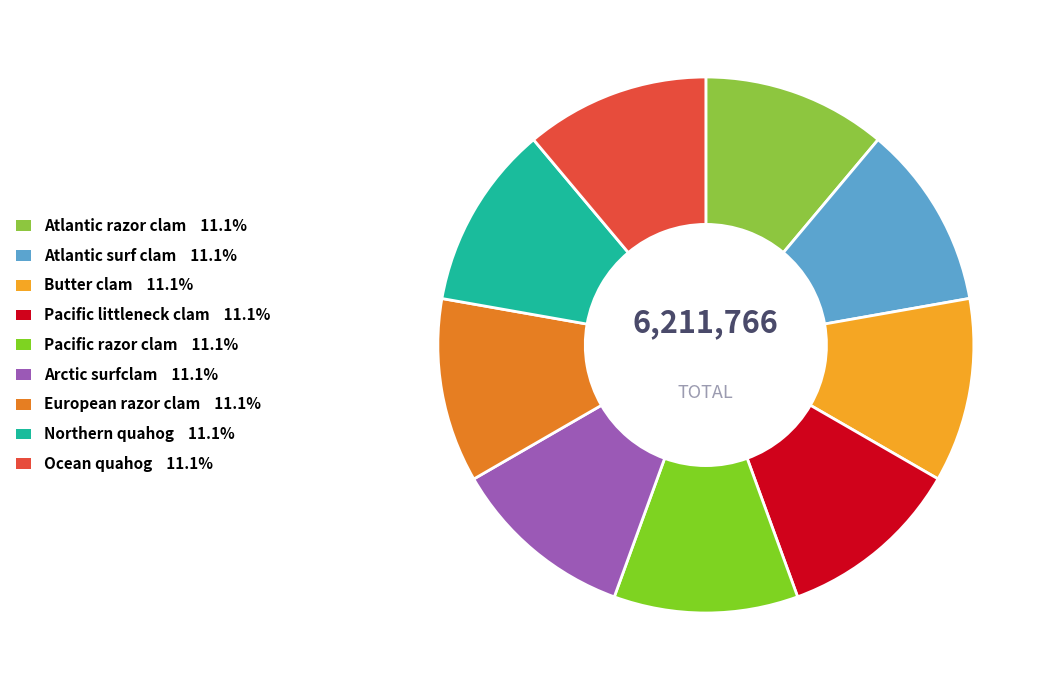

Between Ocean quahog and Pacific littleneck clam, which is larger?

Pacific littleneck clam